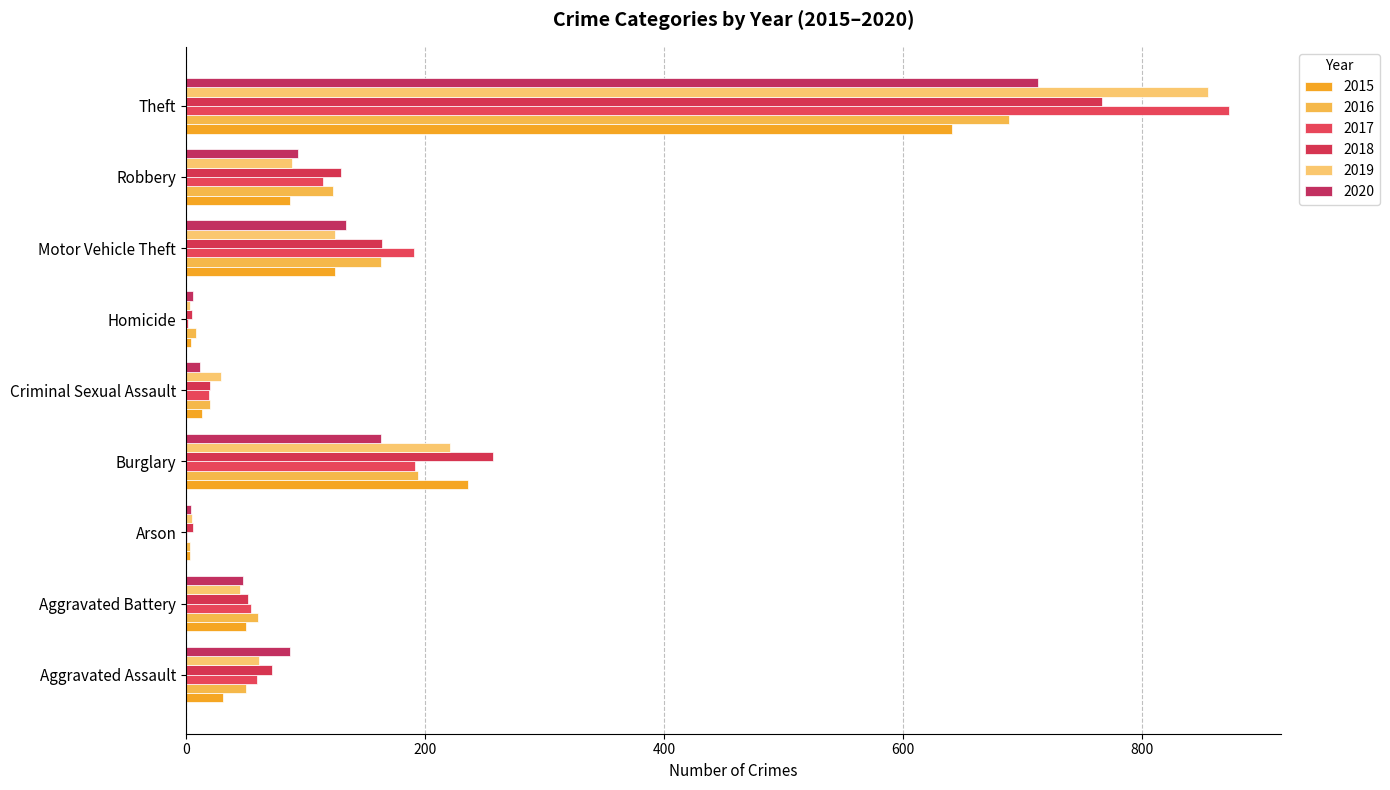

What value does the 2017 series have at Burglary, to the nearest 100?

200